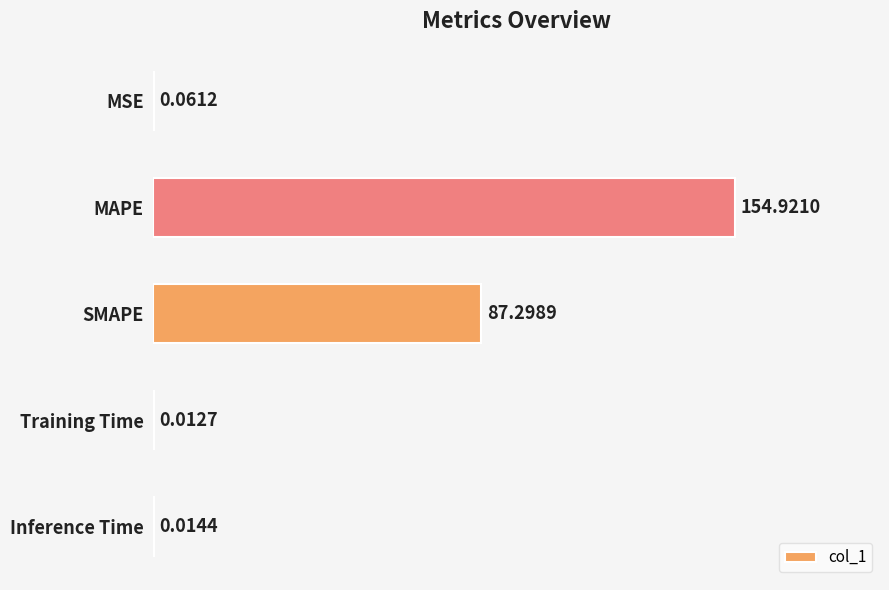

What is the change in value from MAPE to SMAPE?

-67.6